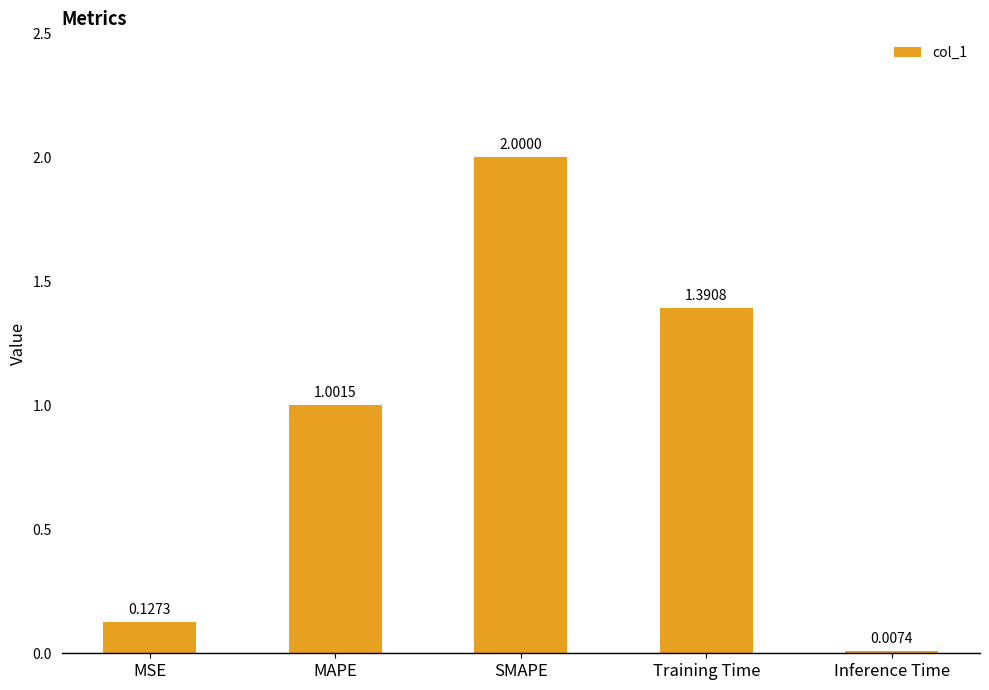

How many data points does each series have?

5